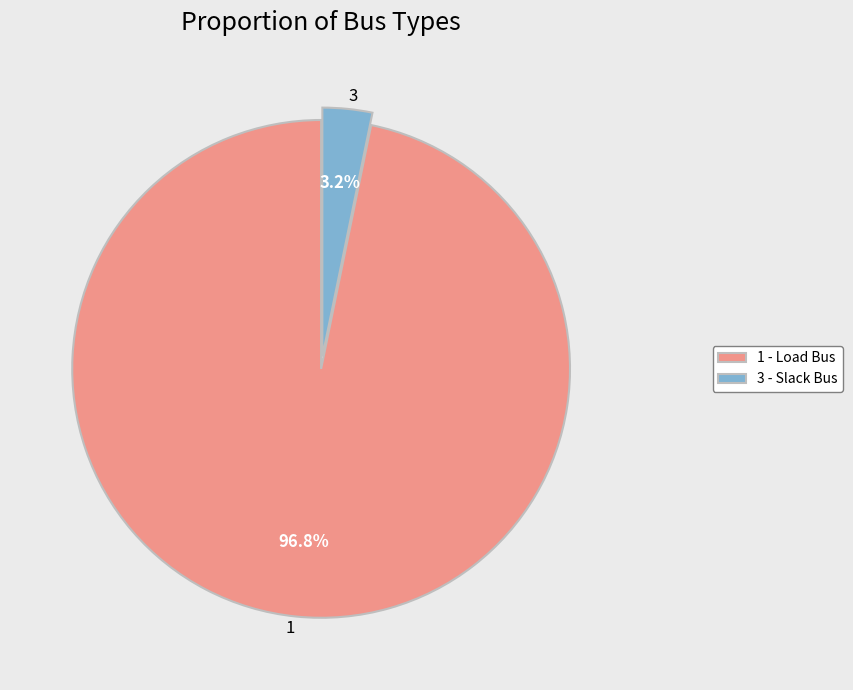

Does 3 account for over 50% of the chart?

No